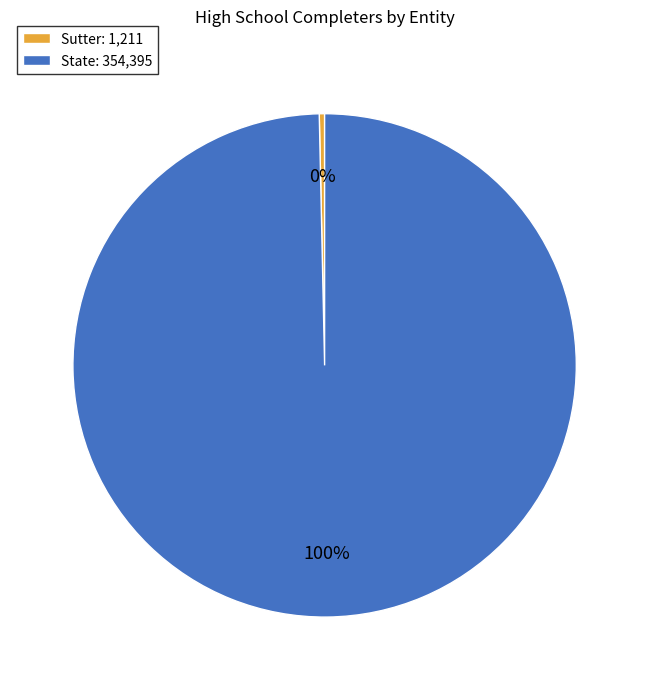

True or false: State accounts for 91% of the total.

False